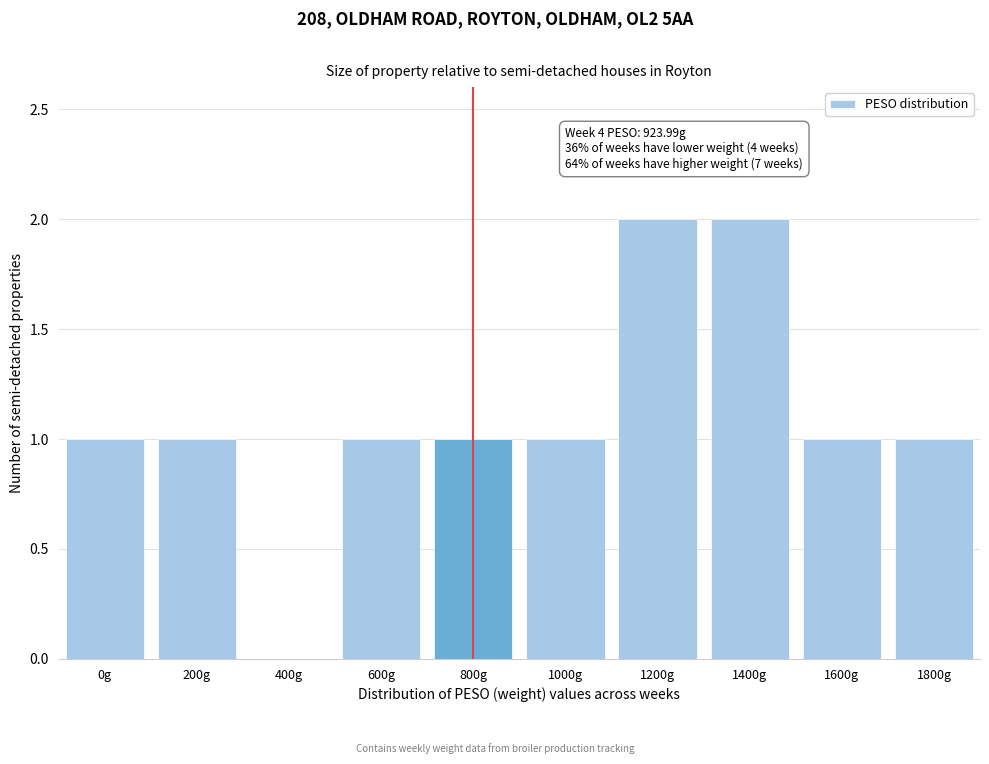

Reading left to right, extract all data points from this chart.

0g=1	200g=1	400g=0	600g=1	800g=1	1000g=1	1200g=2	1400g=2	1600g=1	1800g=1